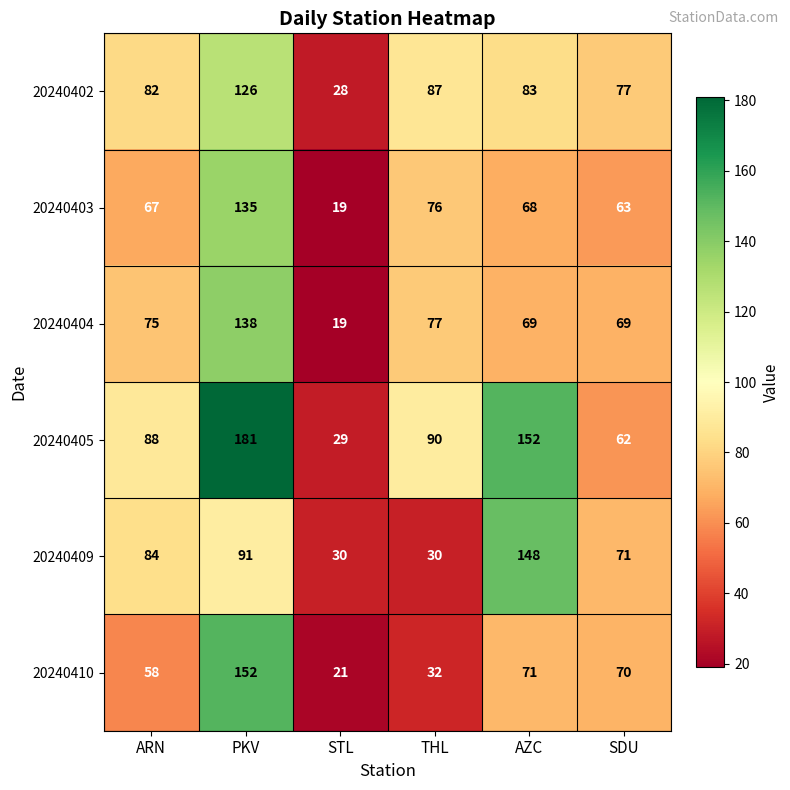

The 20240410 series shows 13 at THL. True or false?

False